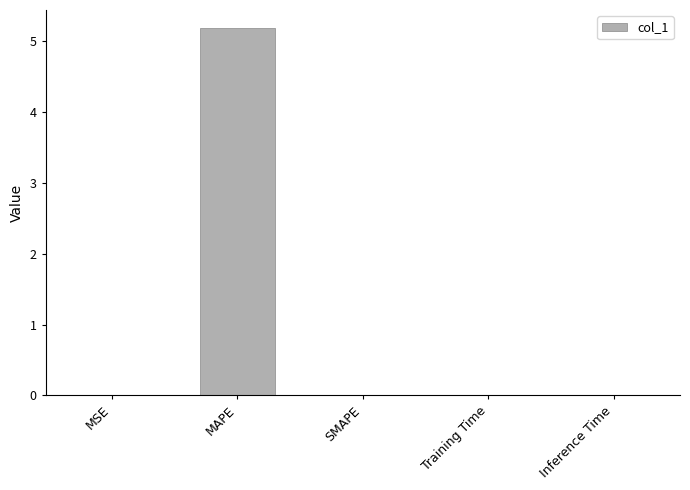

Between MAPE and SMAPE, which is larger?

MAPE